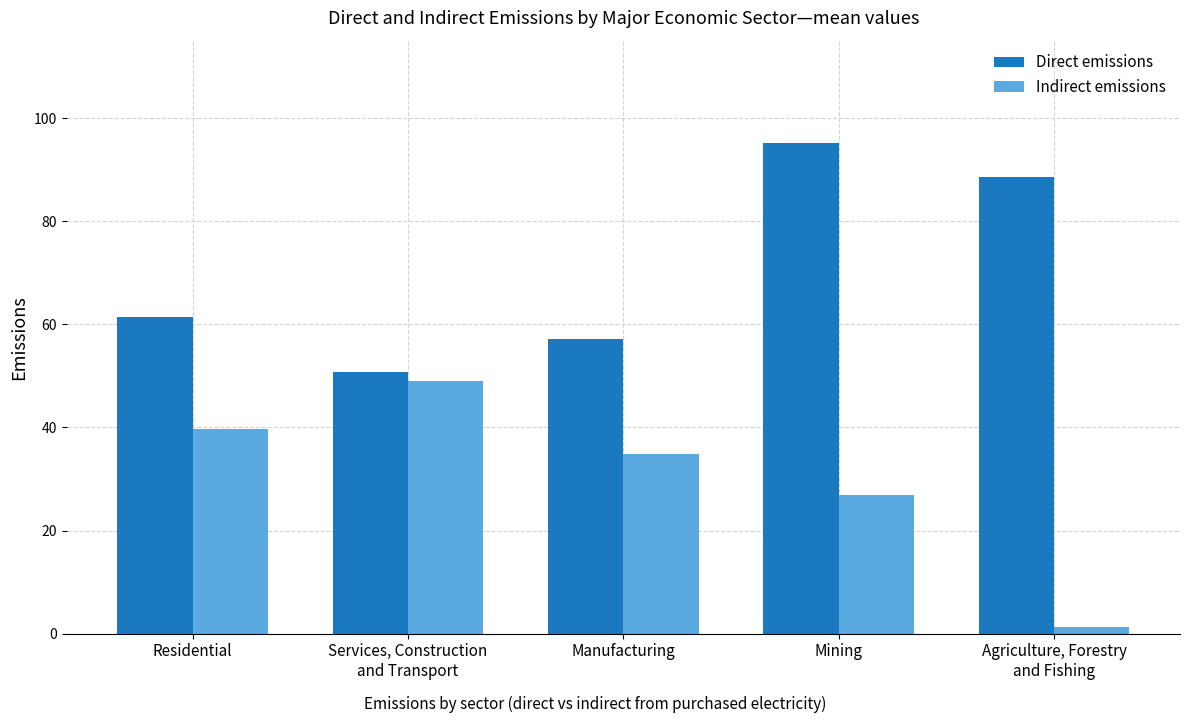

Reading right to left, extract all data points from this chart.

Direct emissions: 88.6	95.1	57.1	50.7	61.3
Indirect emissions: 1.3	26.9	34.9	49.0	39.7